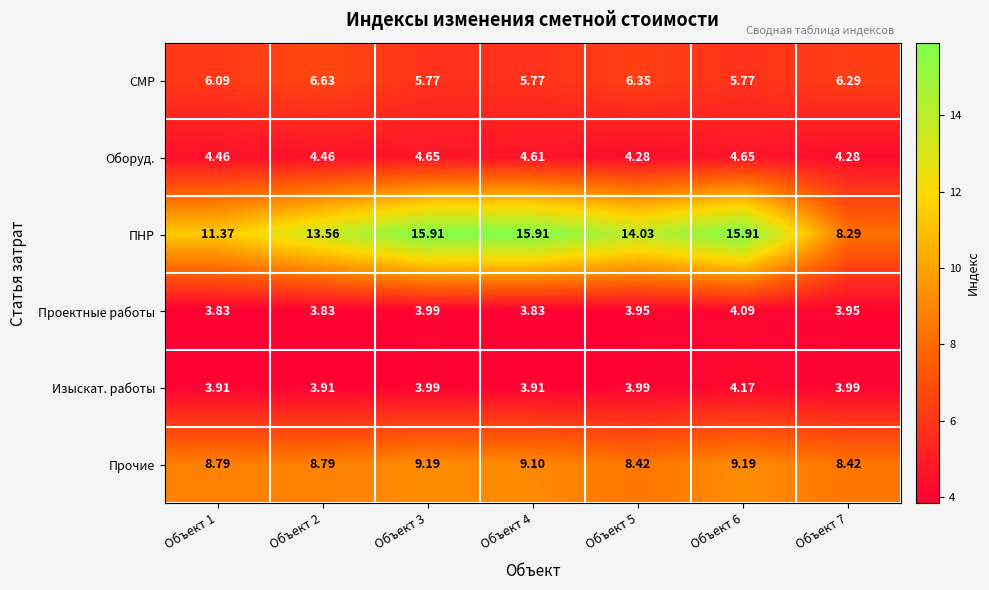

At which category is the sum across all series the highest?

Объект 6